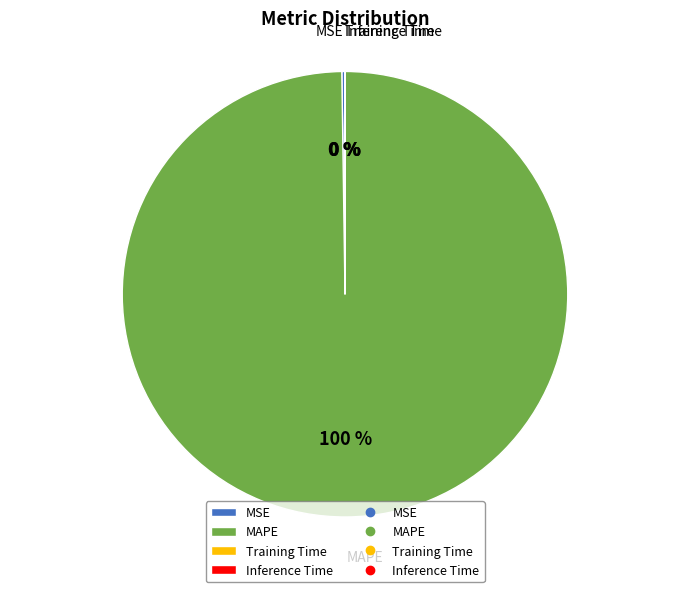

Which slice is the largest?

MAPE